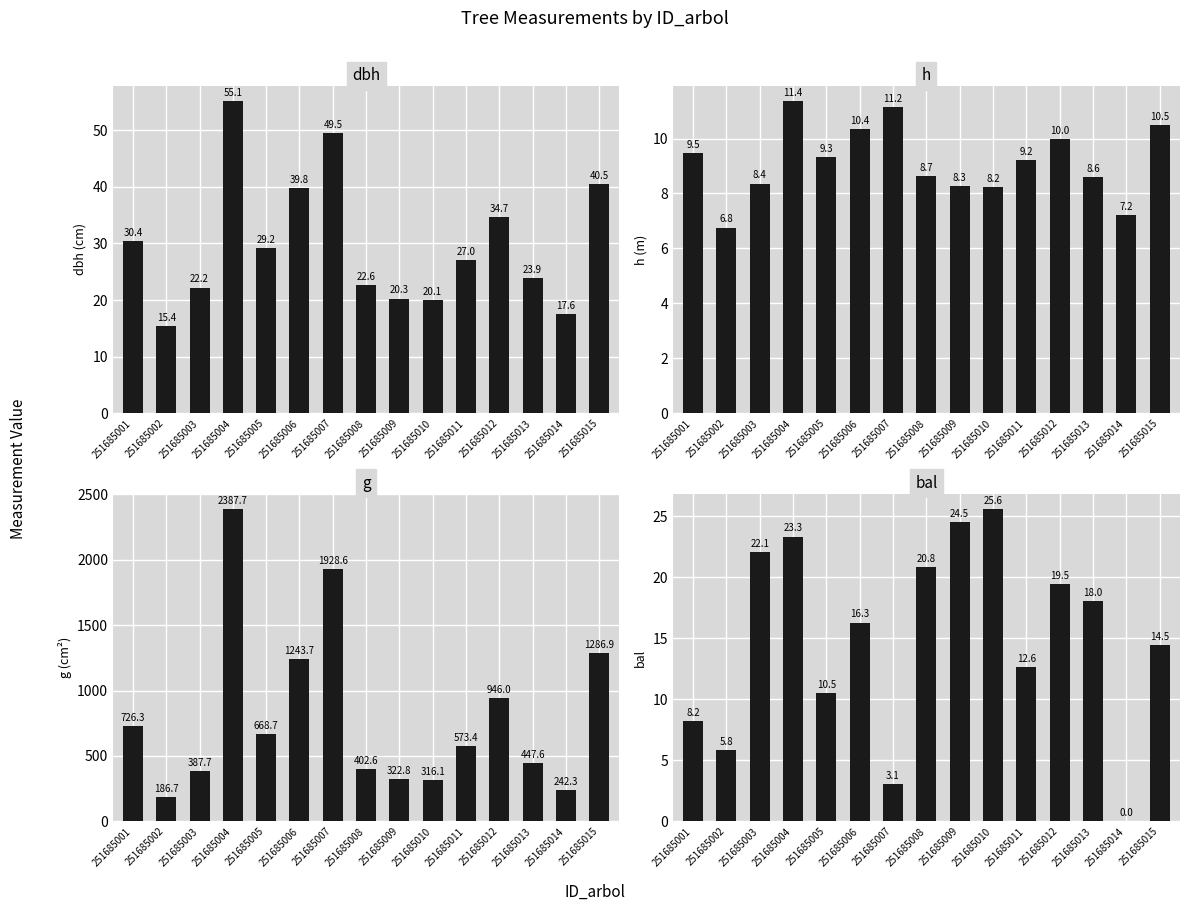

Rank the series at 251685003 from lowest to highest value.

h, bal, dbh, g